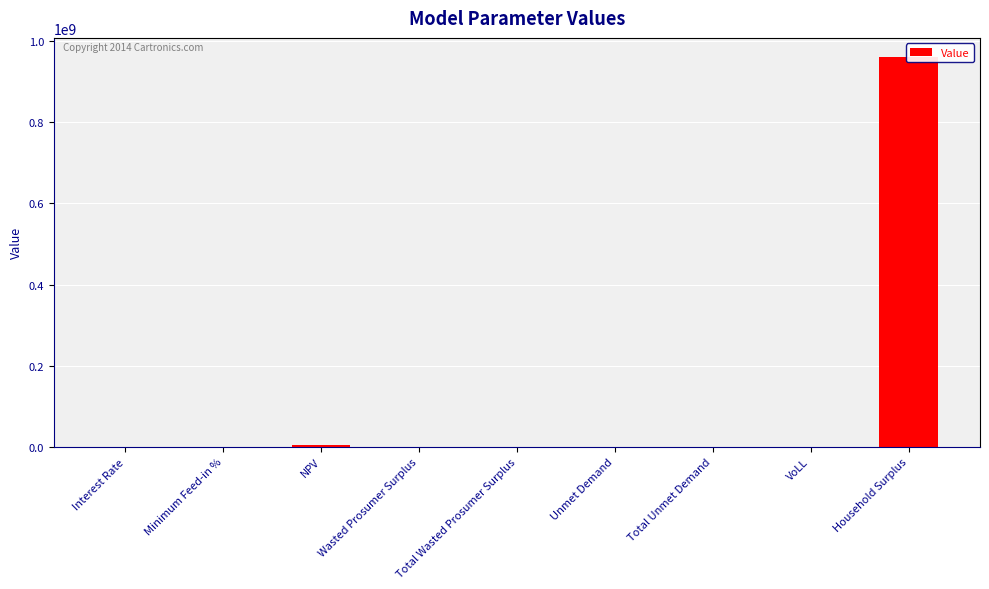

How many values exceed 6395?

6